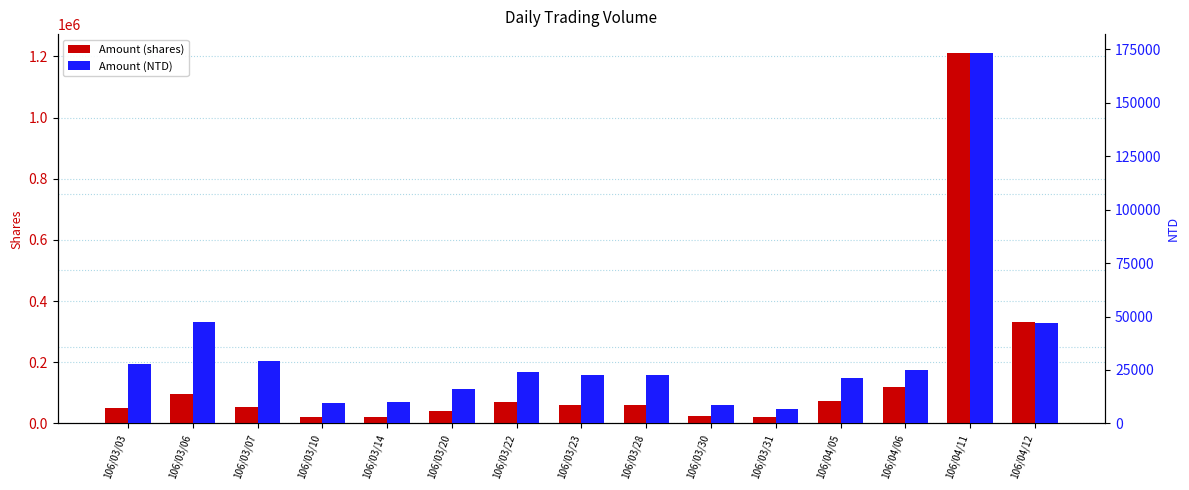

What is the label of the 12th bar from the right?

106/03/10